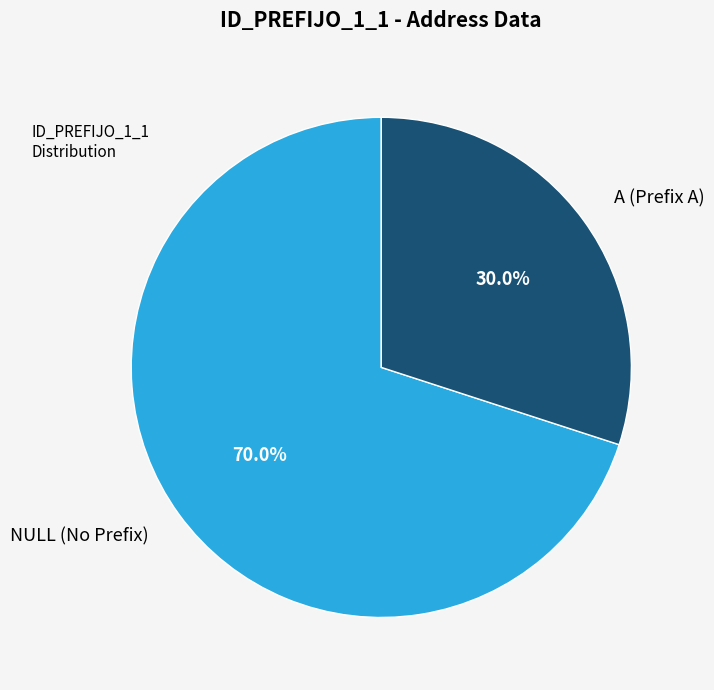

Count the number of slices in the pie.

2